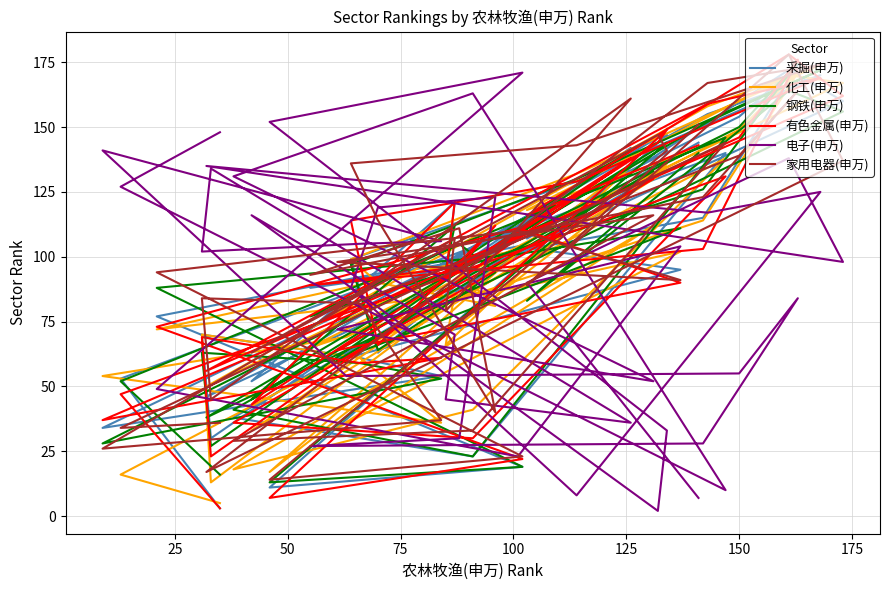

How many interior local valleys does the 家用电器(申万) series have?

12